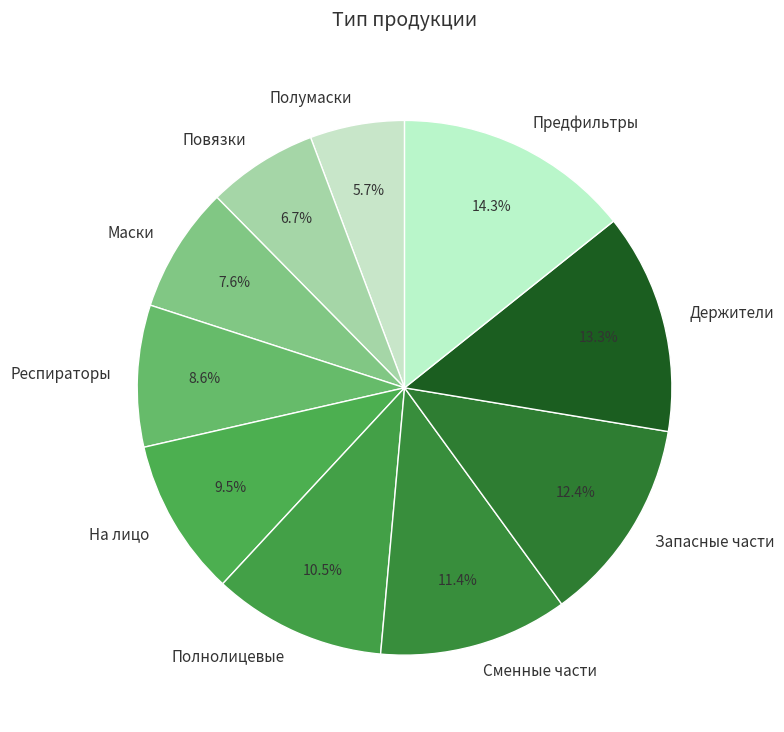

What is the ratio of the value at Маски to the value at Респираторы?

0.9